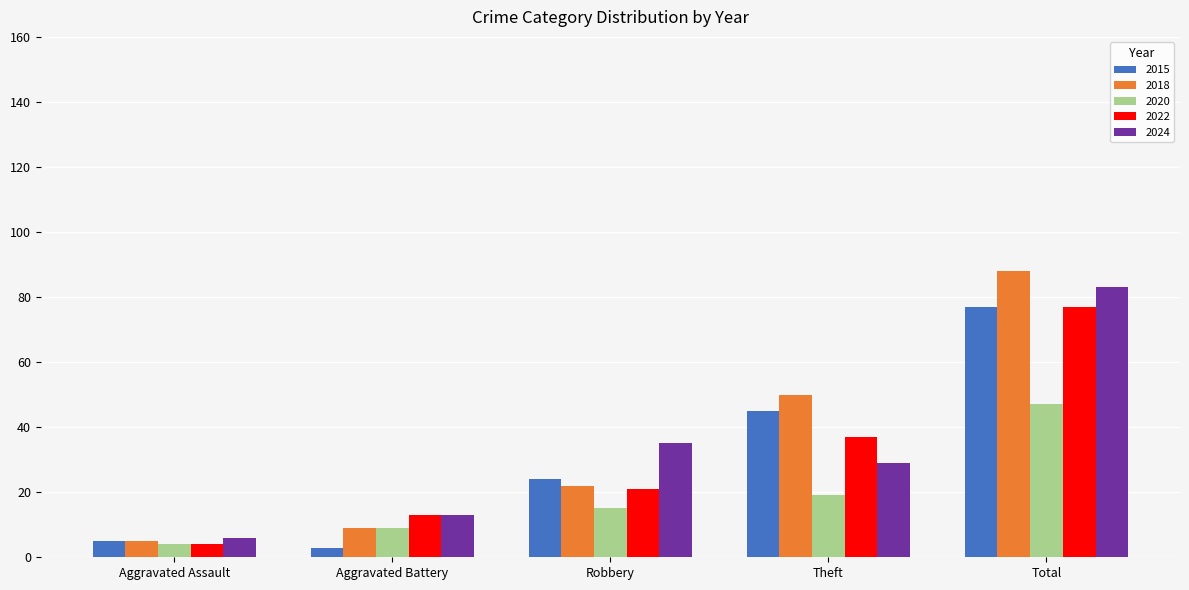

True or false: 2018 has a value of 5 at Aggravated Assault.

True